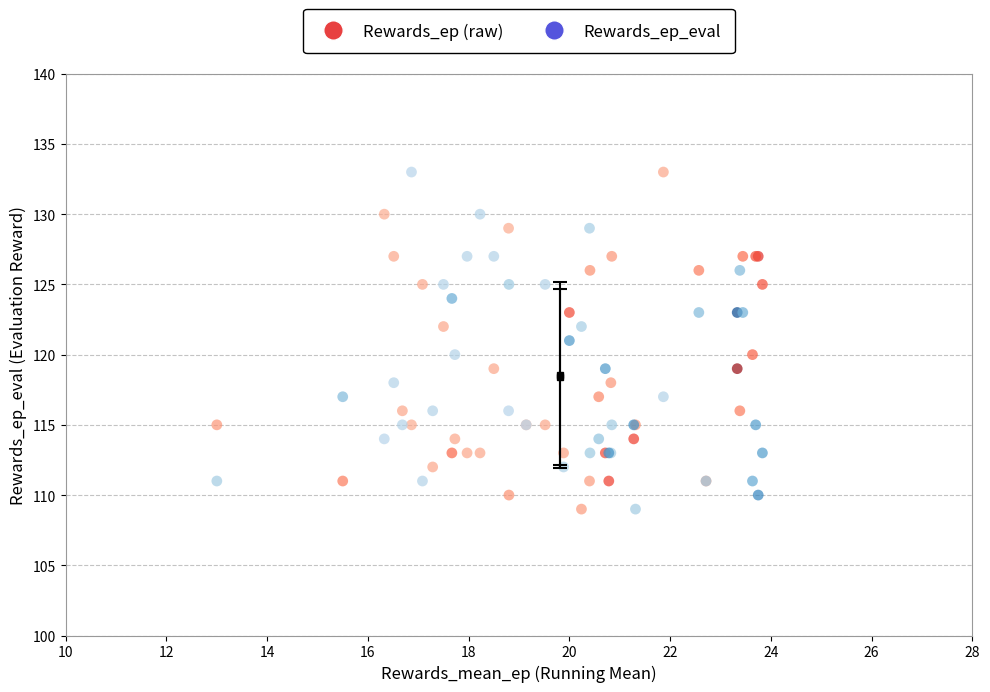

What are all the series names shown in the legend?

Rewards_ep (raw), Rewards_ep_eval